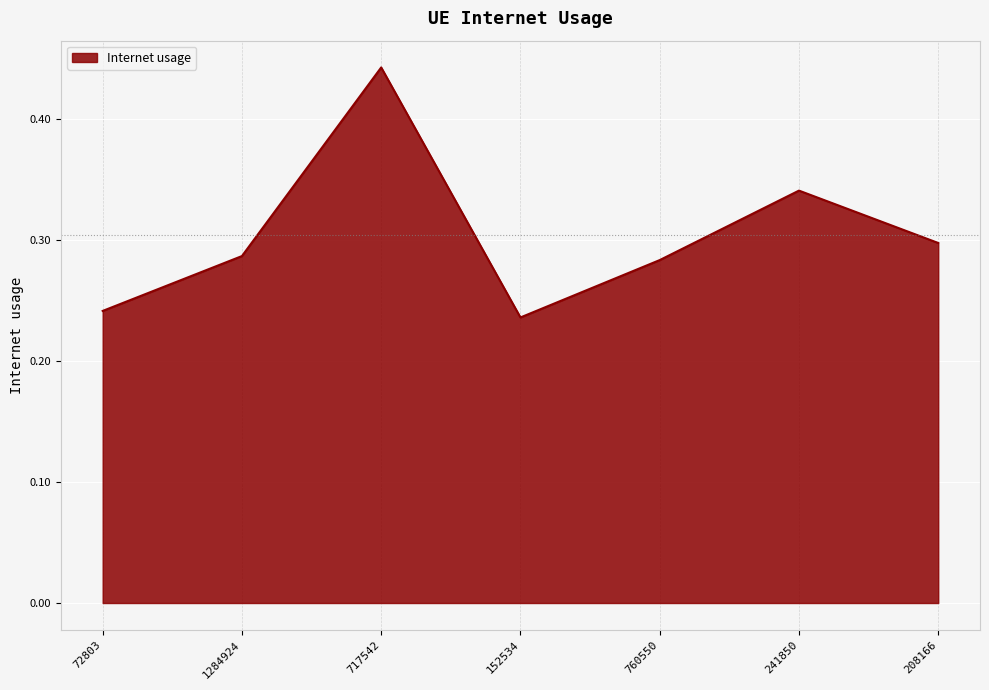

Count the values in the range 0 to 1.

7